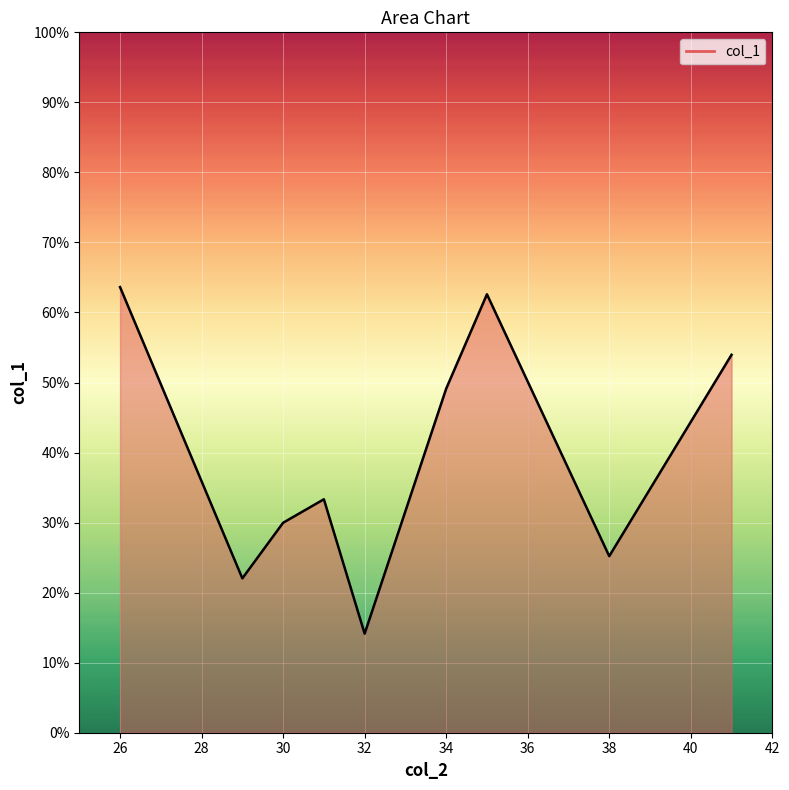

Does the chart display data point markers on the line(s)?

No